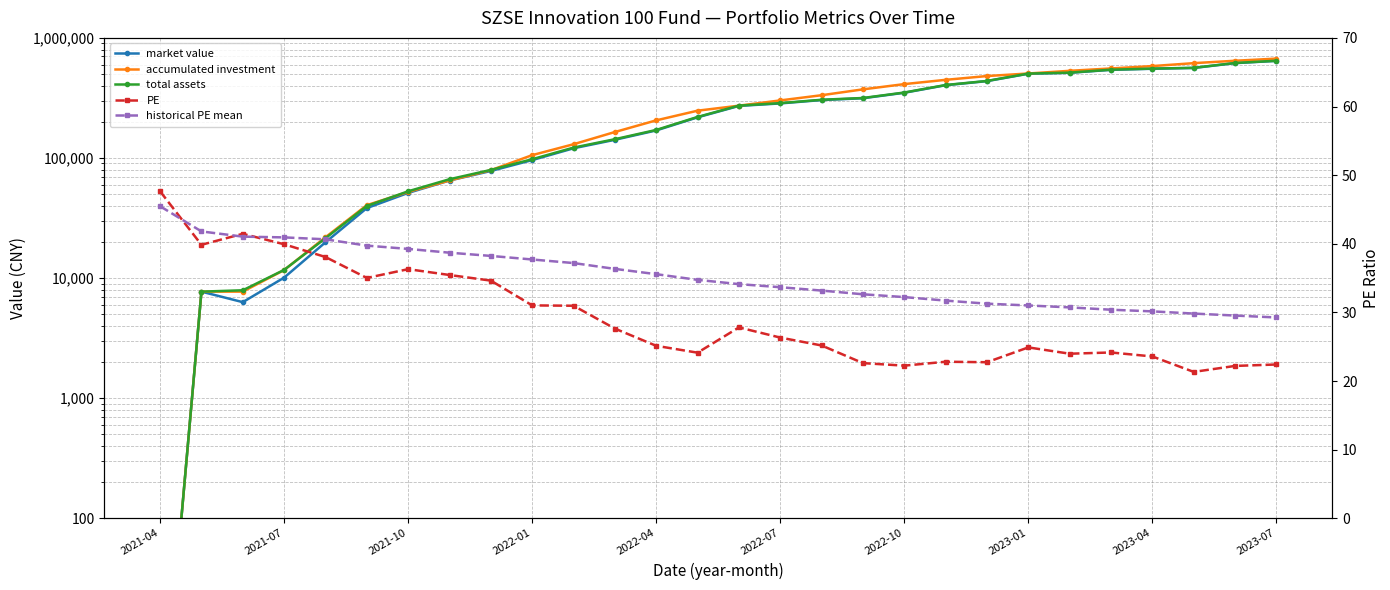

Which series has the largest total across all categories?

accumulated investment